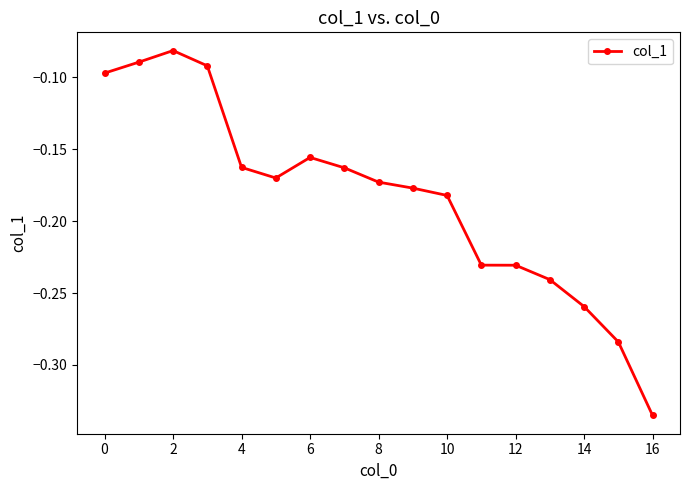

What is the sum of all values?

-3.1